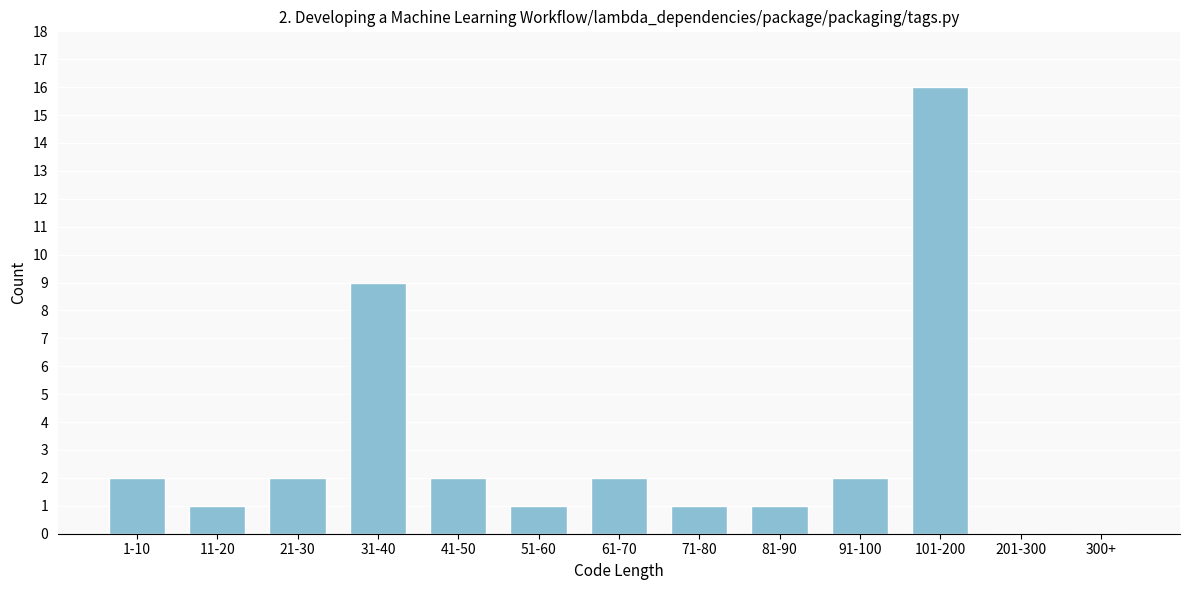

Which has a higher value, 1-10 or 201-300?

1-10